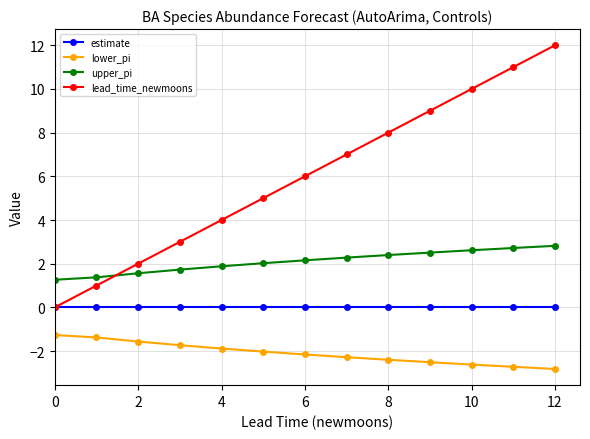

List the series in order of their peak value, lowest first.

lower_pi, estimate, upper_pi, lead_time_newmoons